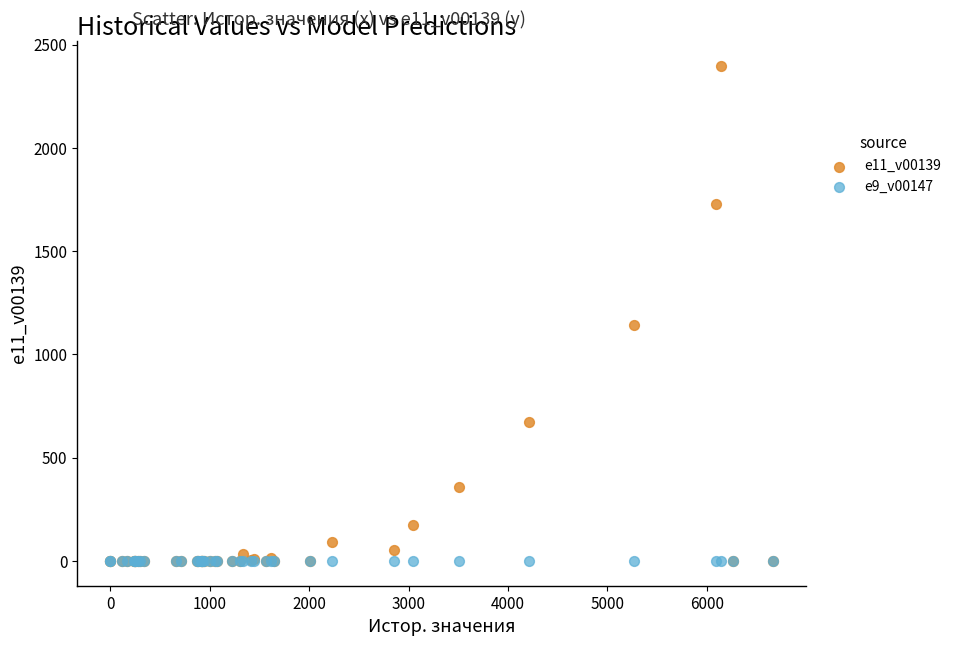

What are all the series names shown in the legend?

e11_v00139, e9_v00147